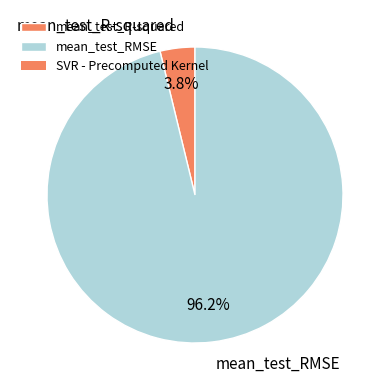

Is mean_test_RMSE the majority of the pie?

Yes